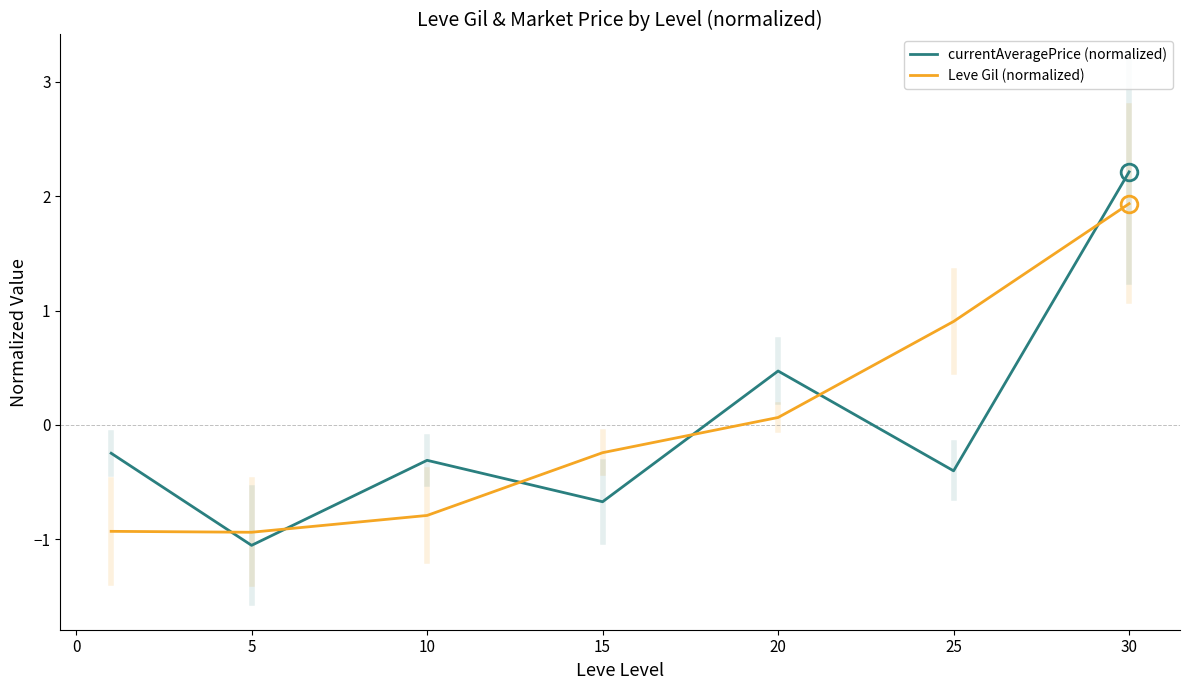

Is this an area chart (filled region under the line)?

No